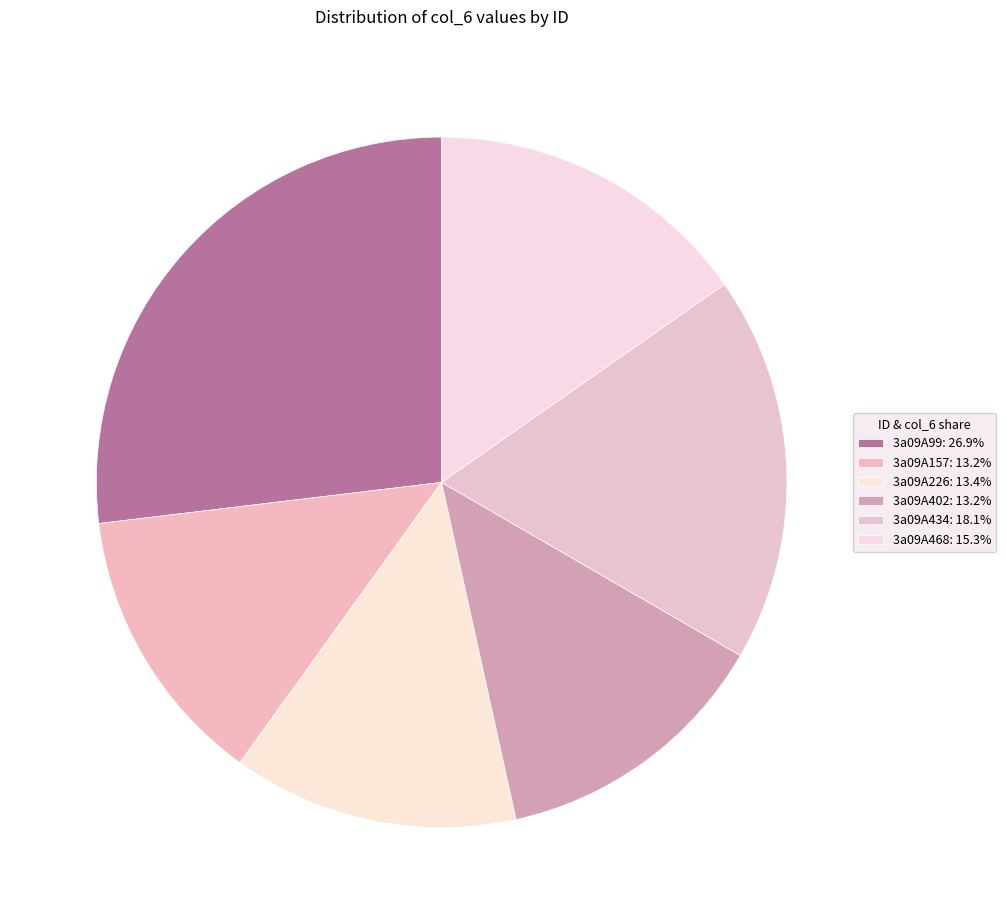

Does 3a09A468 represent more than half of the total?

No